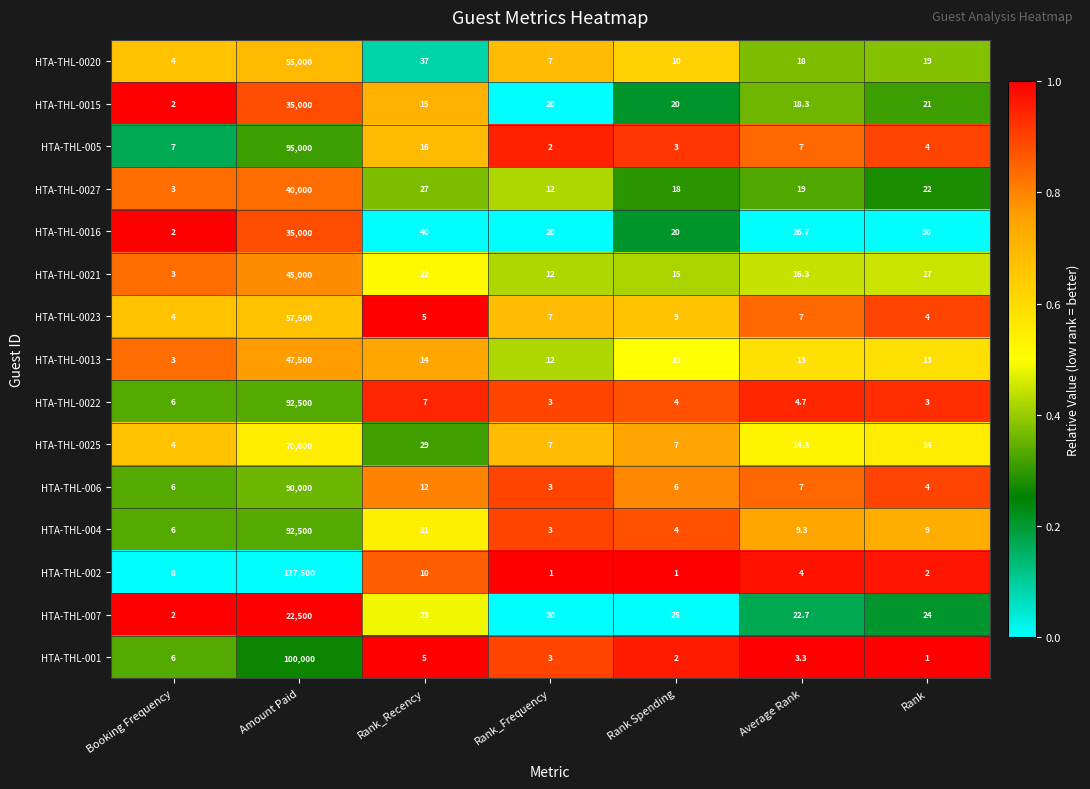

What is the maximum value shown in the chart?

127500.0